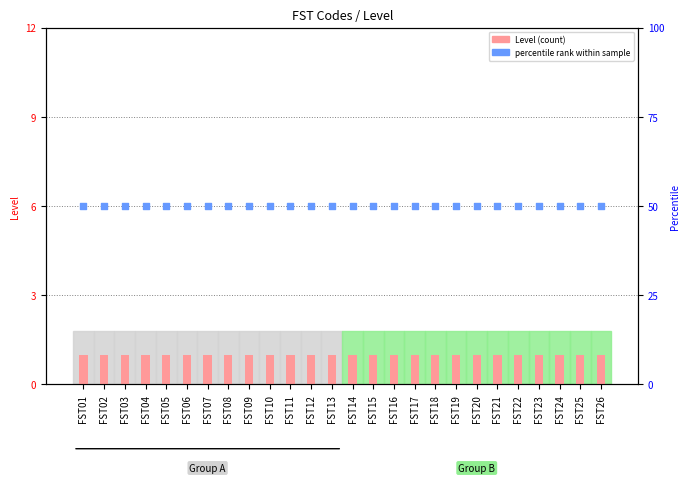

At how many categories does at least one series exceed 30?

26